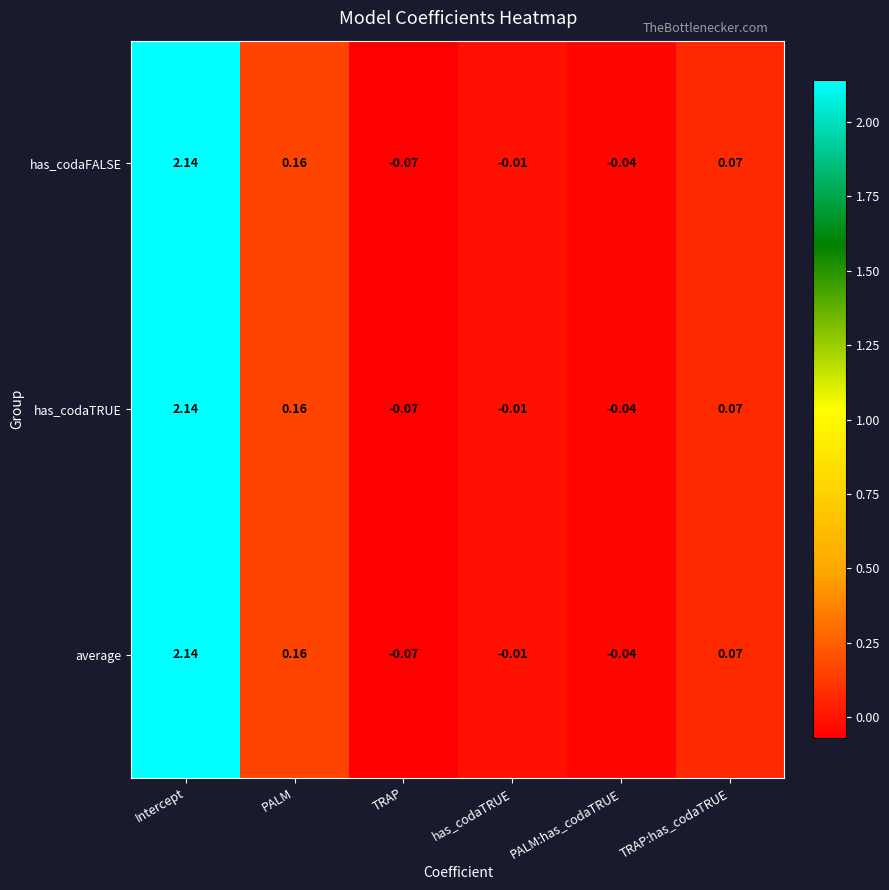

At which label is has_codaTRUE closest to 1?

PALM